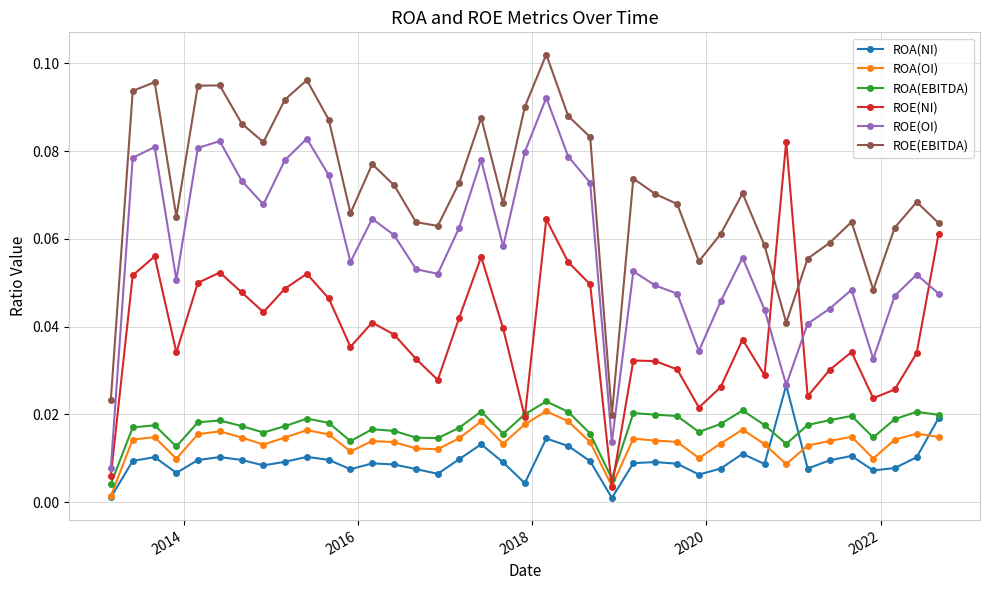

True or false: ROE(EBITDA) and ROA(OI) cross at least once.

False